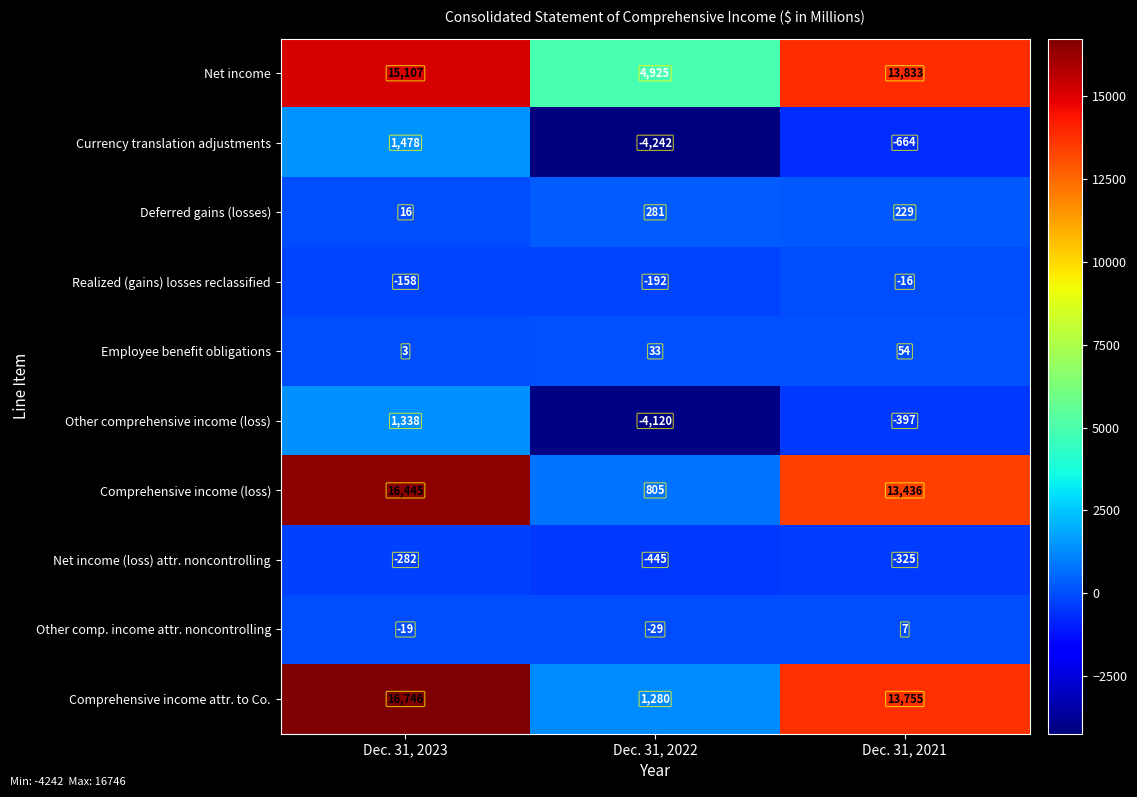

At which label does Other comprehensive income (loss) first exceed -397?

Dec. 31, 2023